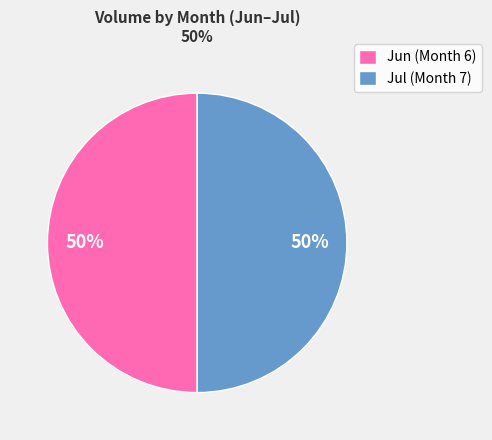

Approximately how many times larger is the value at Jul (Month 7) compared to Jun (Month 6)?

1.0